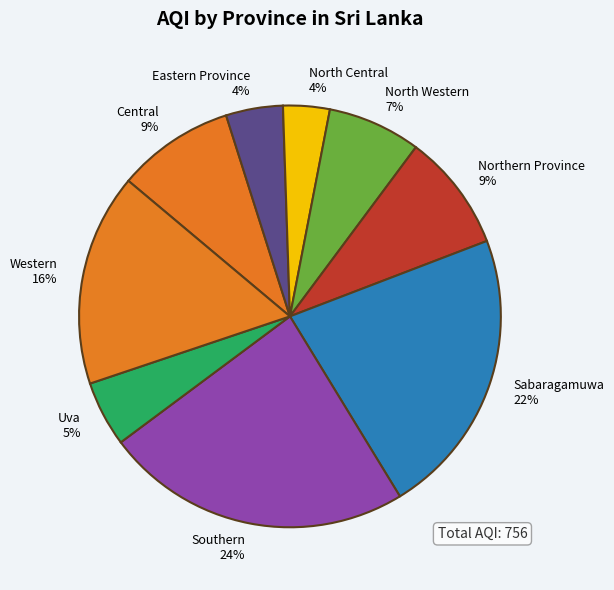

Which category has the biggest portion of the pie?

Southern